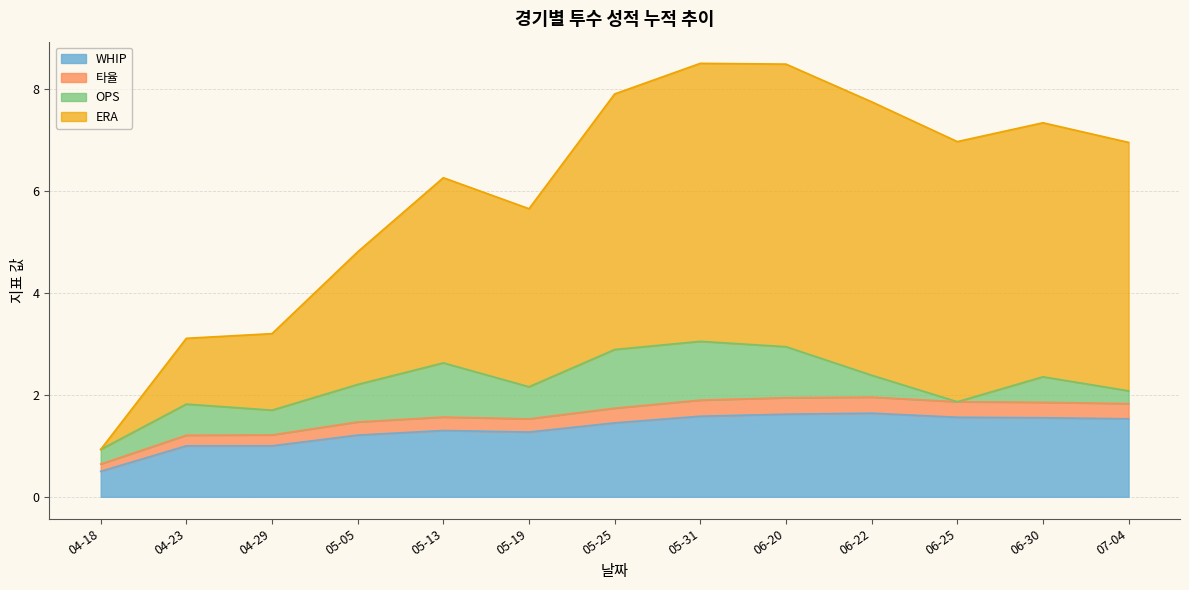

At which category does 타율 reach its first local peak?

05-13